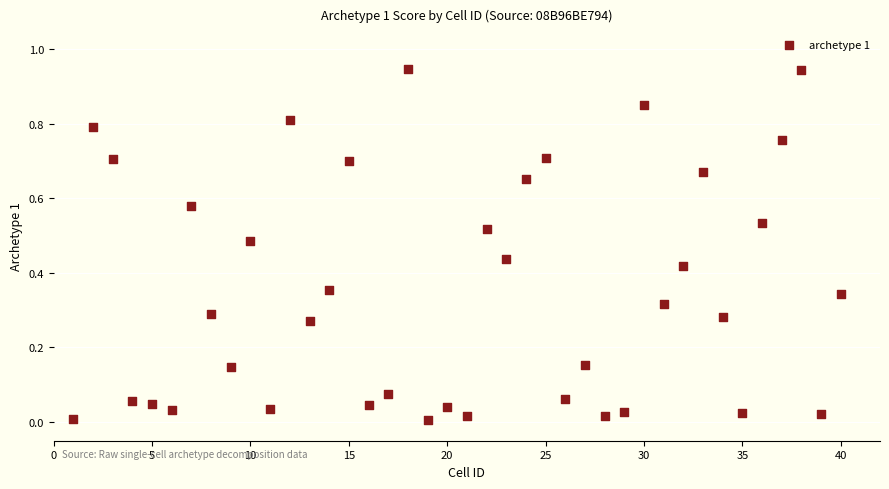

What is the range of X values (max minus min)?

39.0